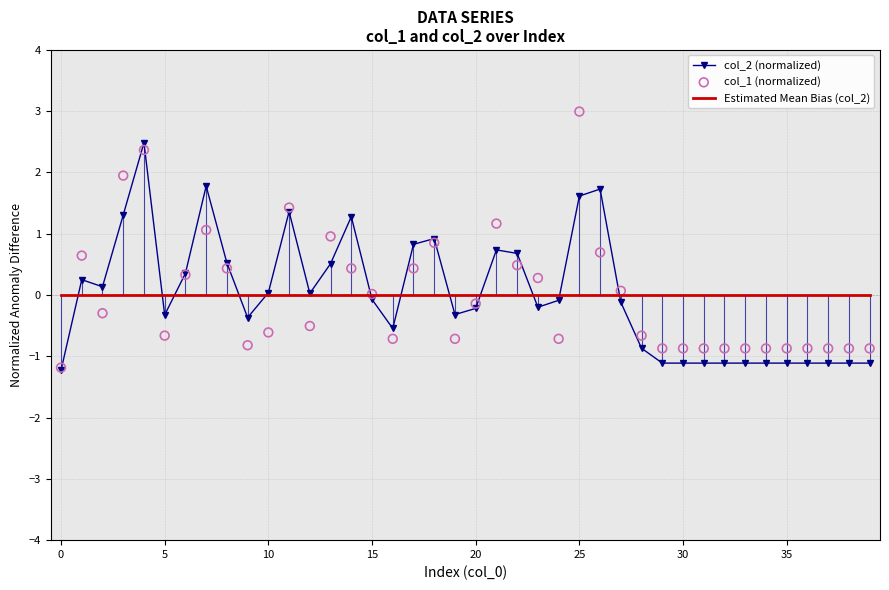

Which series contains the lowest Y value?

col_2 (normalized)